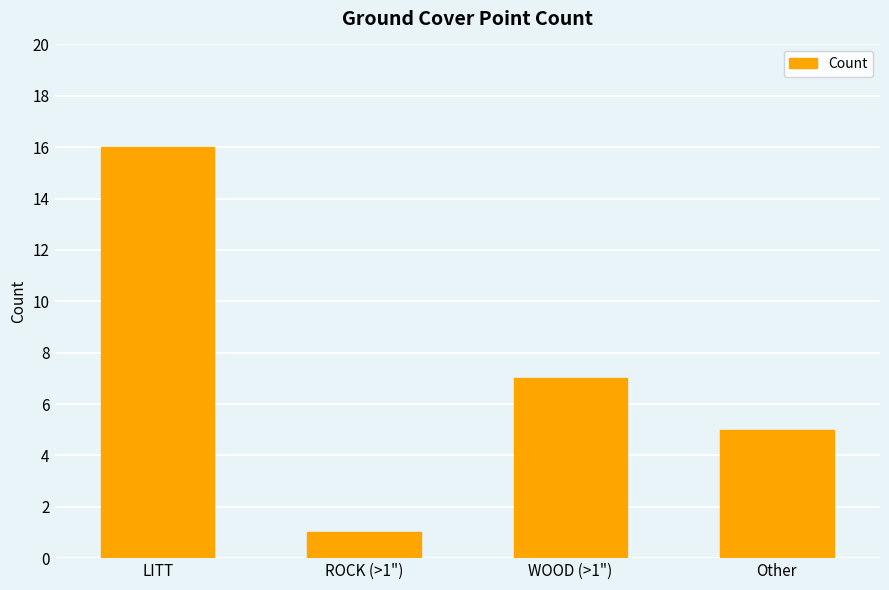

What is the value of the 3rd bar from the left?

7